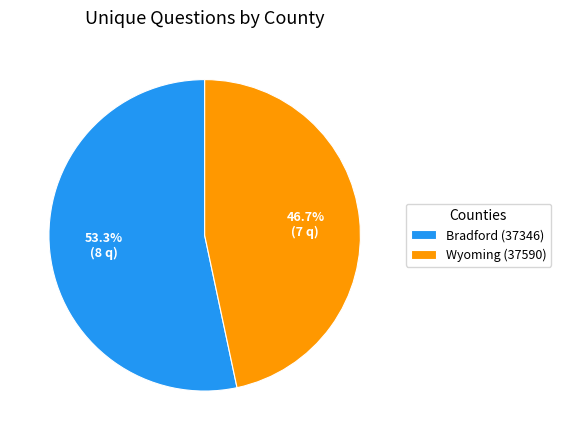

To the nearest percent, what is the combined percentage of Wyoming (37590) and Bradford (37346)?

100%